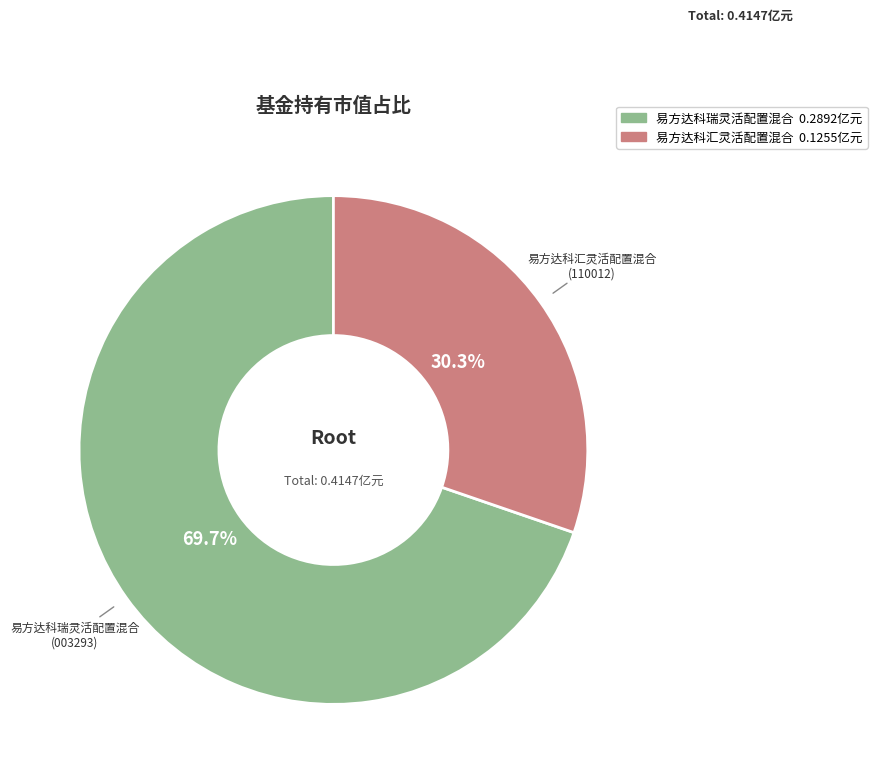

To the nearest percent, what is the combined percentage of 易方达科汇灵活配置混合 and 易方达科瑞灵活配置混合?

100%